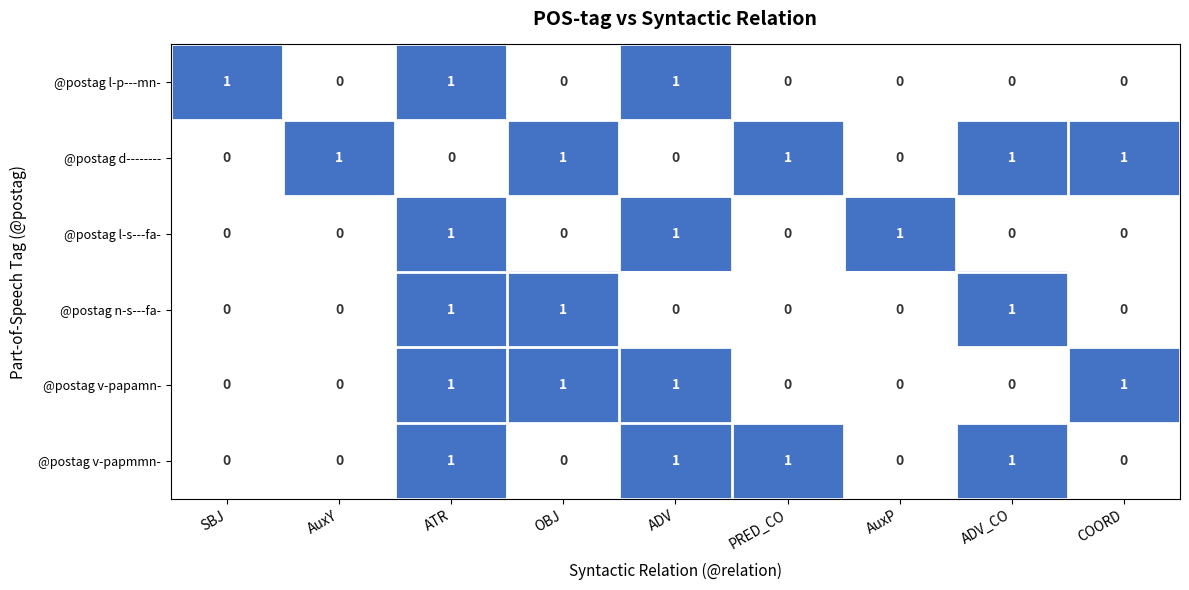

At which category is the sum across all series the highest?

ATR